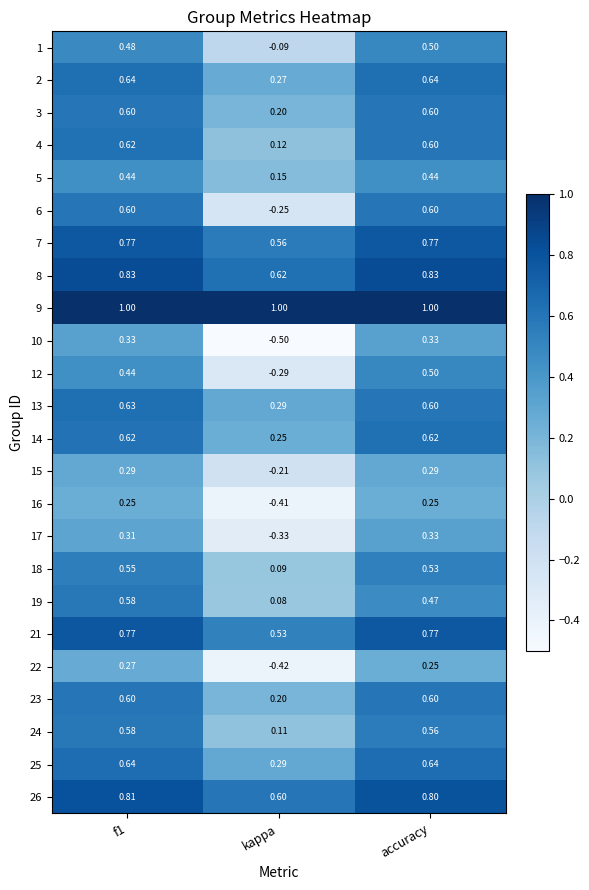

Where is 26 nearest to the value 0?

kappa